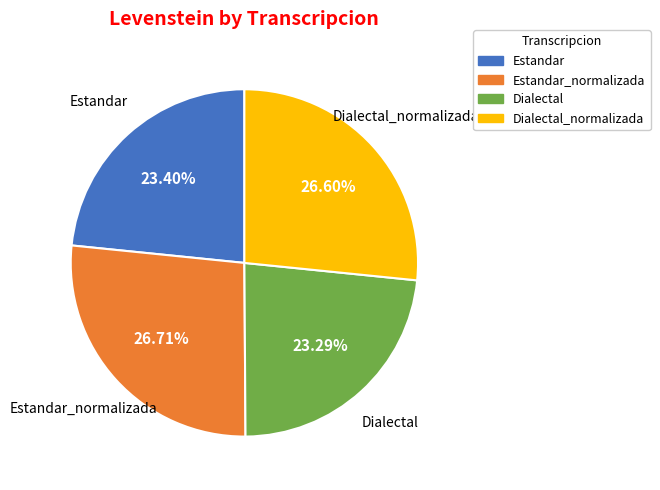

Does any single category account for the majority?

No